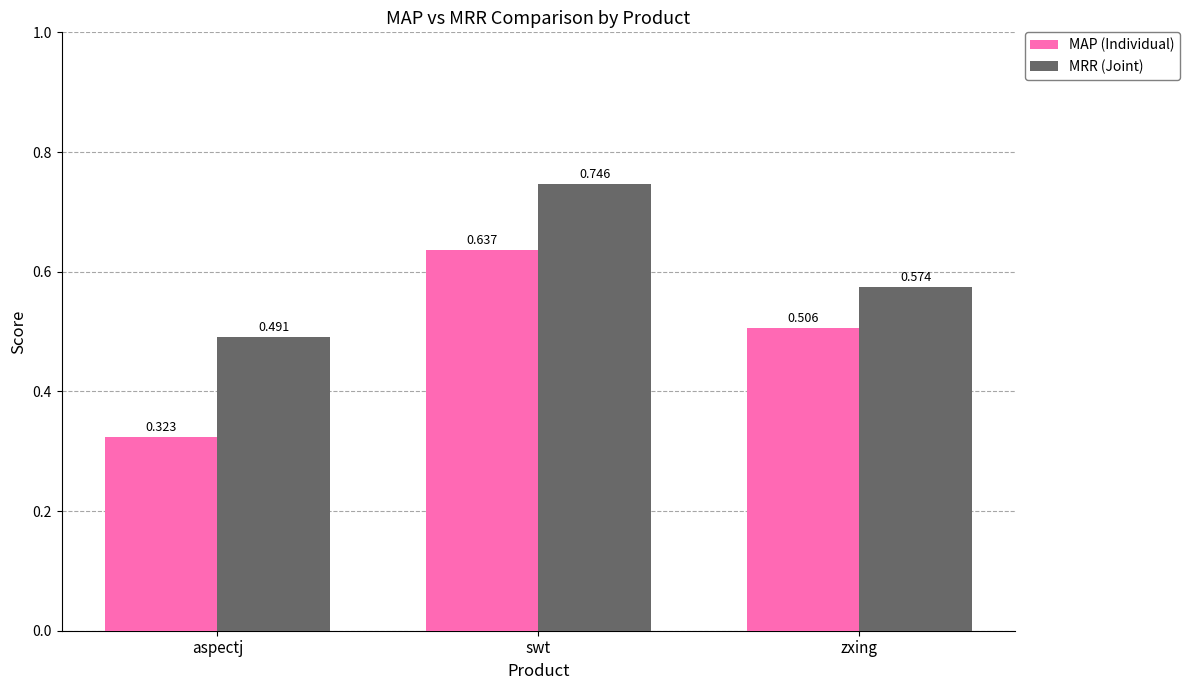

Which series changed the most between aspectj and swt?

MAP (Individual)